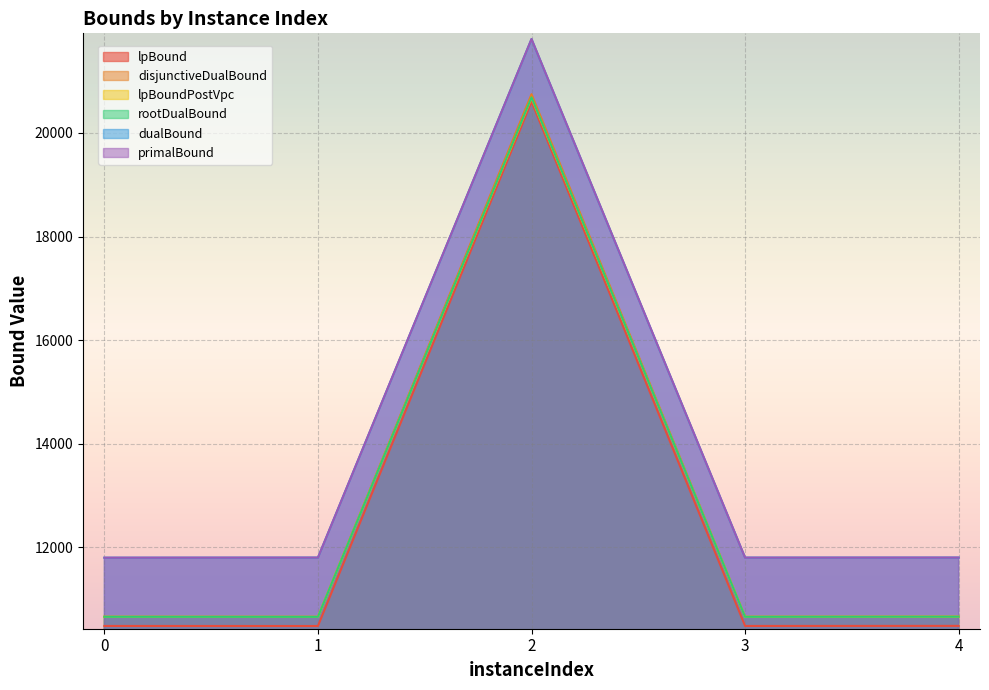

Is the value of disjunctiveDualBound at 4 greater than the value of lpBound at 0?

Yes